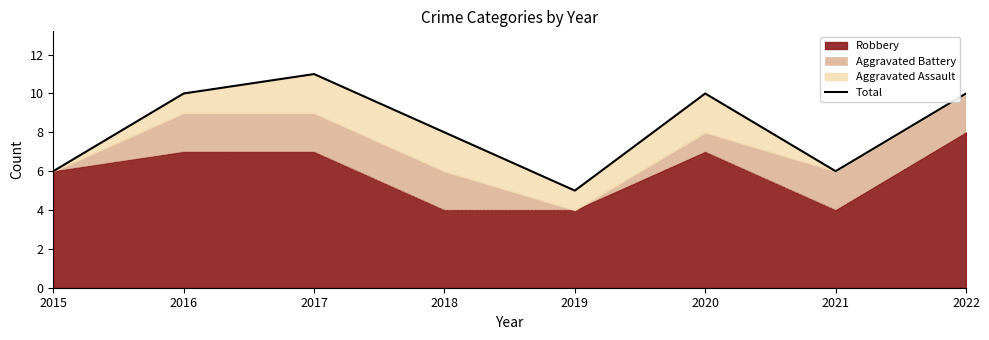

At which category does the data reach its first local peak?

2017